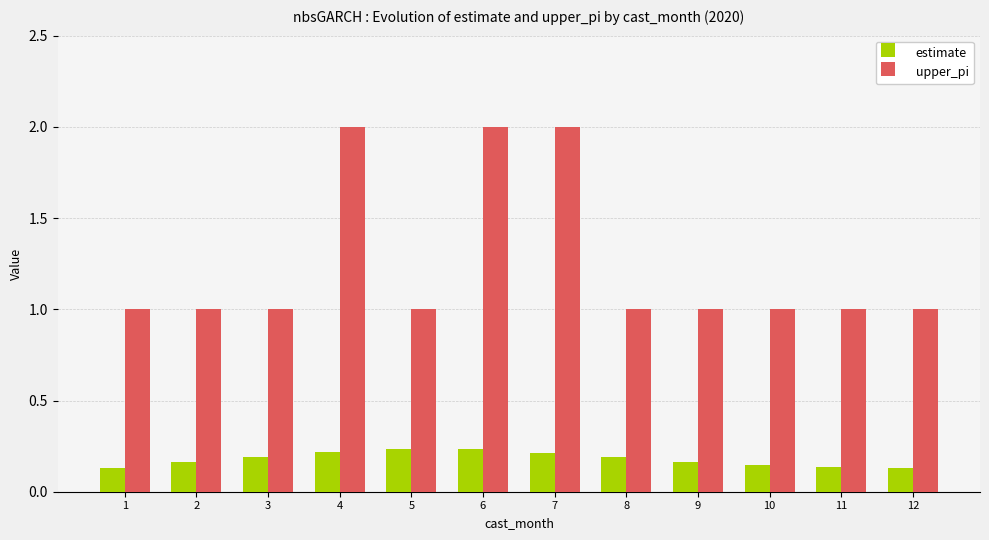

Is the value of estimate at 2 greater than the value of upper_pi at 10?

No